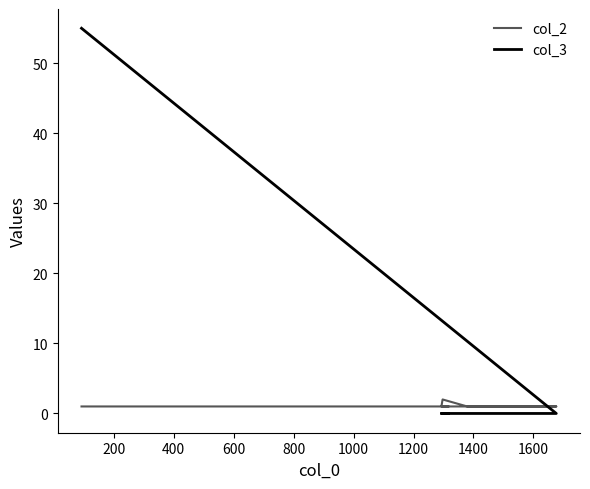

Reading right to left, list all the values displayed in this chart.

col_2: 1	1	2	1	1	1
col_3: 0	0	0	0	0	55